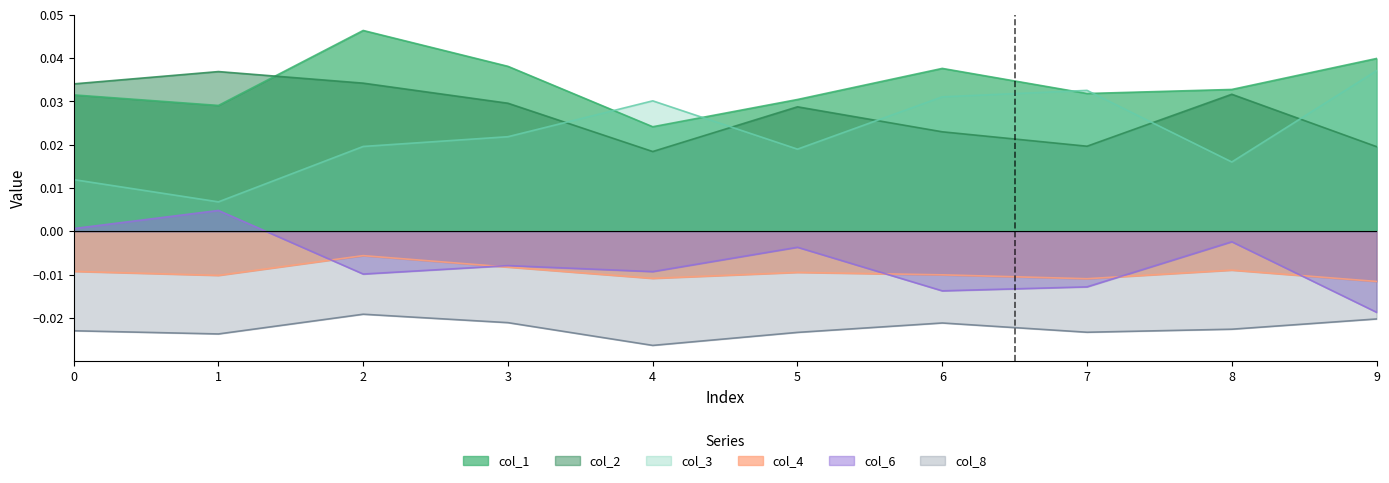

Rank the series at 2 from lowest to highest value.

col_8, col_6, col_4, col_3, col_2, col_1